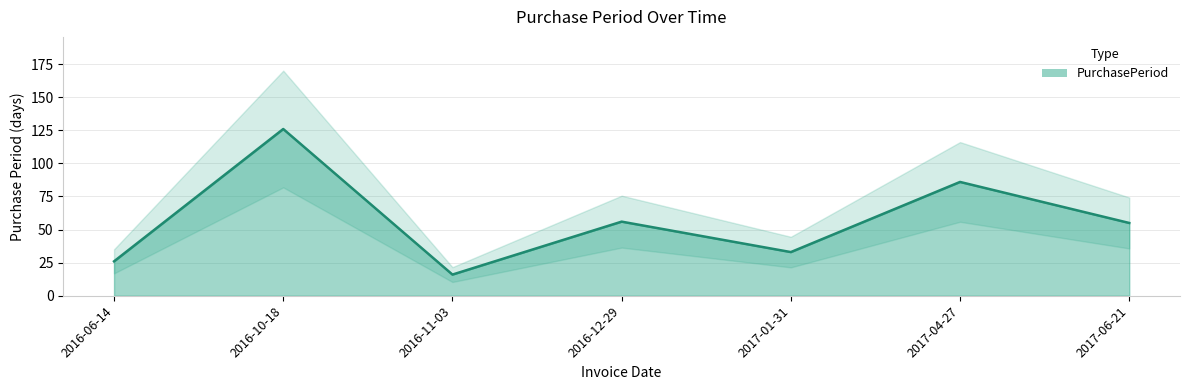

How many interior local valleys (lower than both neighbors) does the data have?

2